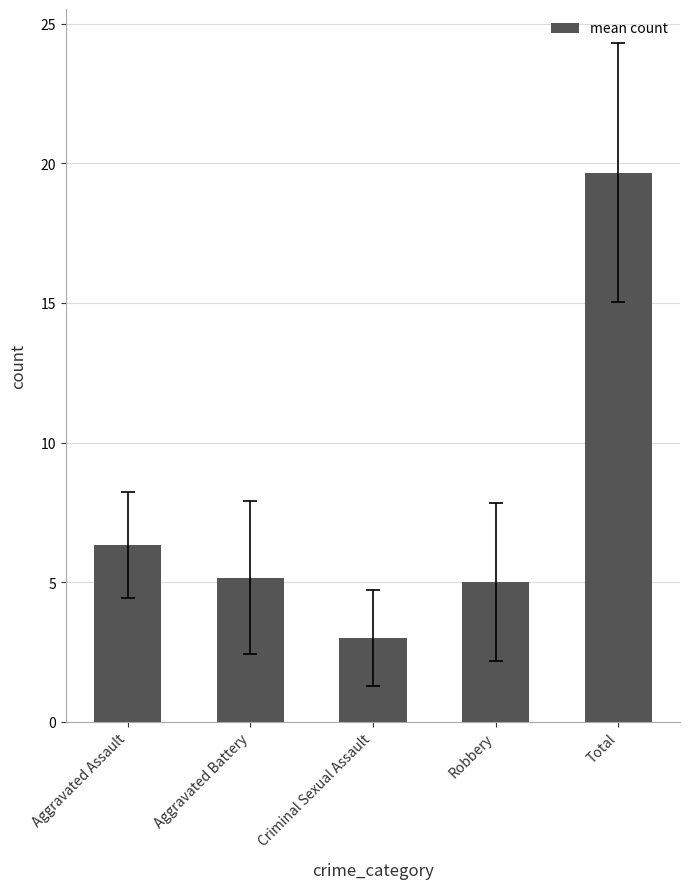

Between Total and Criminal Sexual Assault, which is larger?

Total